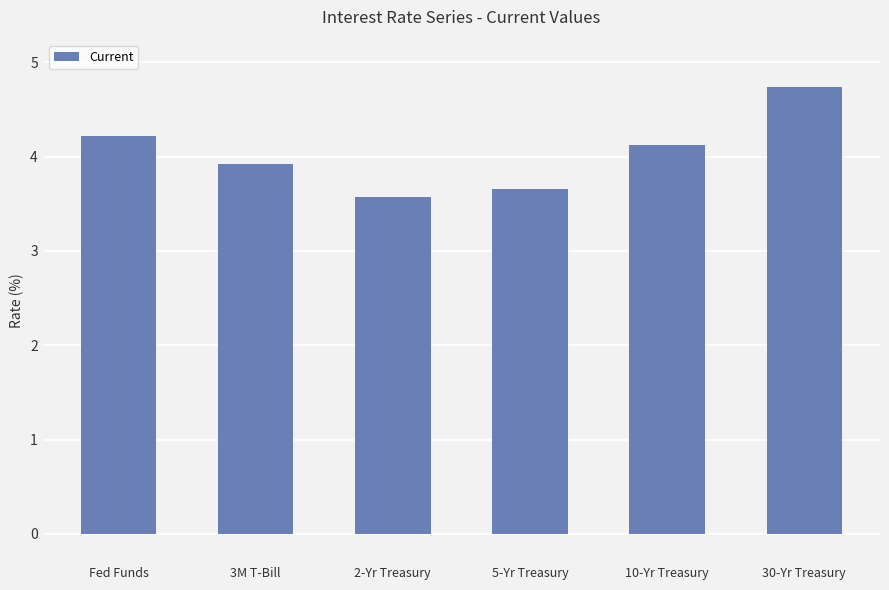

What value does the data have at 2-Yr Treasury?

3.6